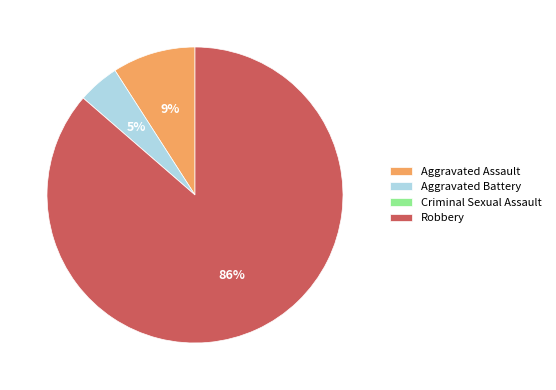

True or false: Aggravated Battery accounts for 5% of the total.

True